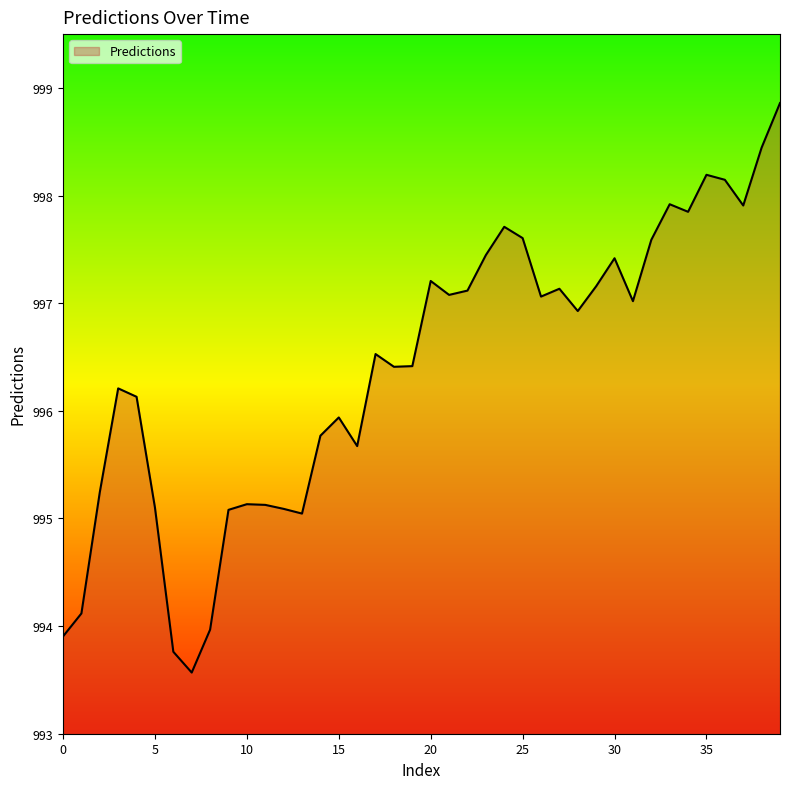

What is the greatest value displayed?

998.9